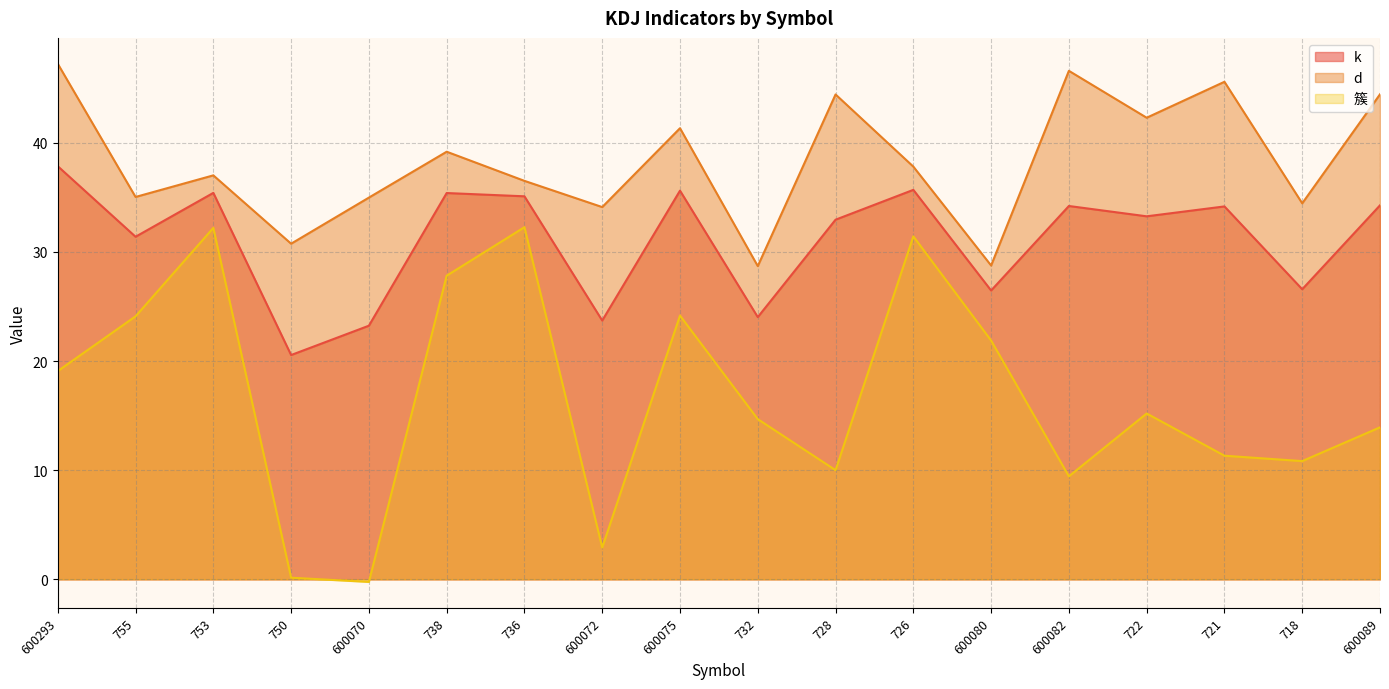

Which category has the highest value across all series?

600293